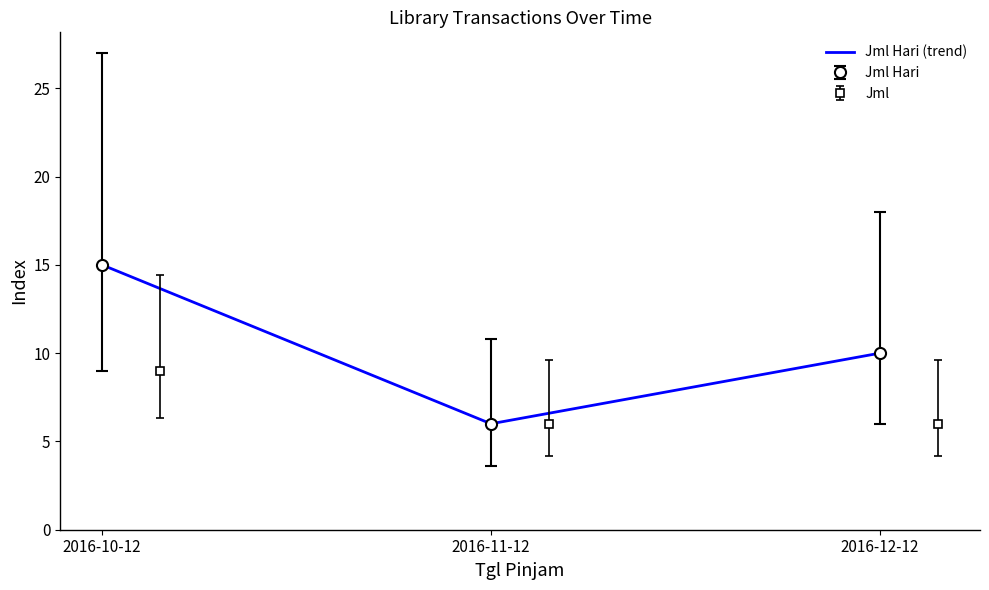

List the labels in order of value, largest first.

2016-10-12, 2016-12-12, 2016-11-12